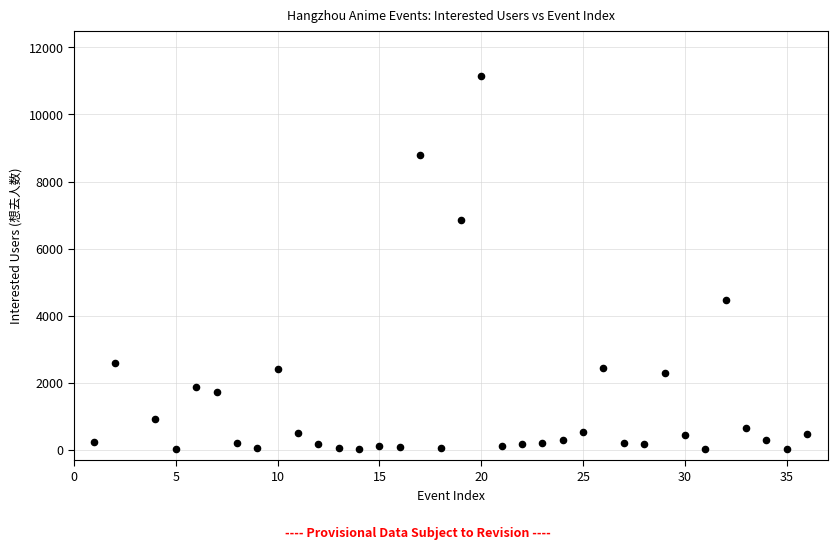

What Y value in the scatter plot is closest to 5578?

4463